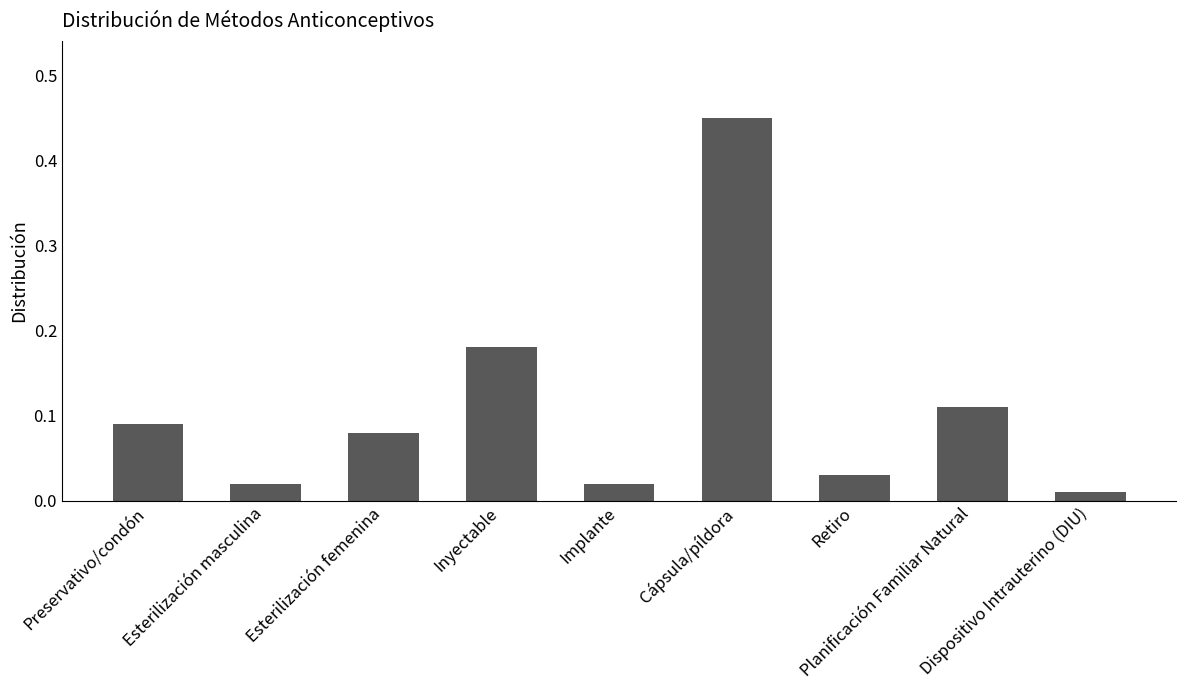

How many bars are there in total?

9